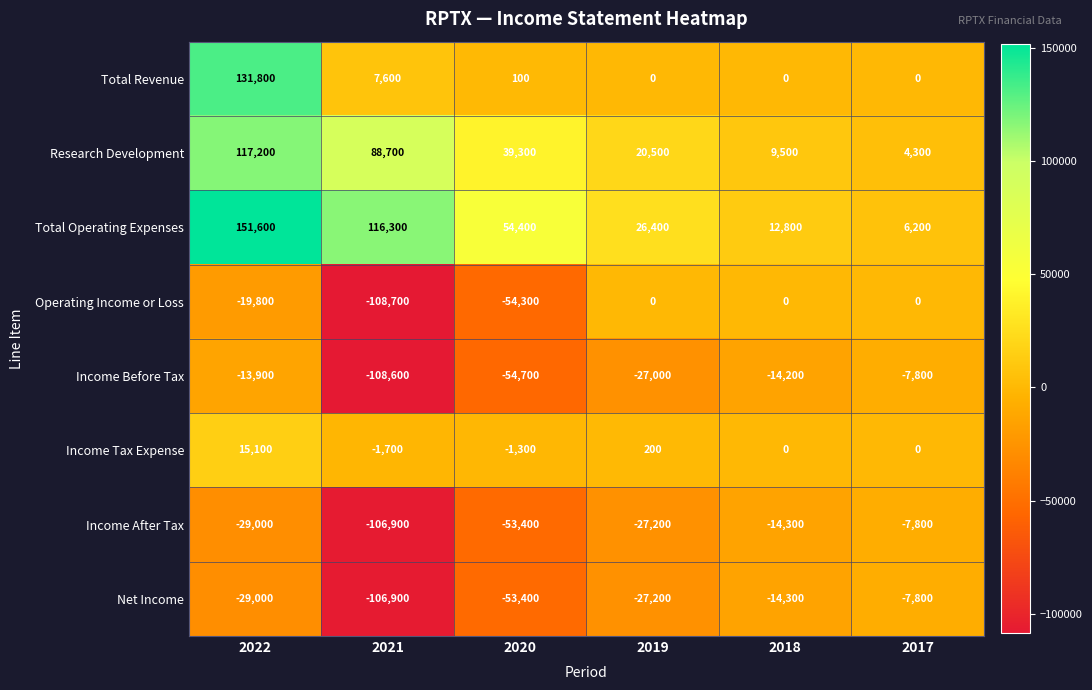

Rank the categories by Net Income value from lowest to highest.

2021, 2020, 2022, 2019, 2018, 2017